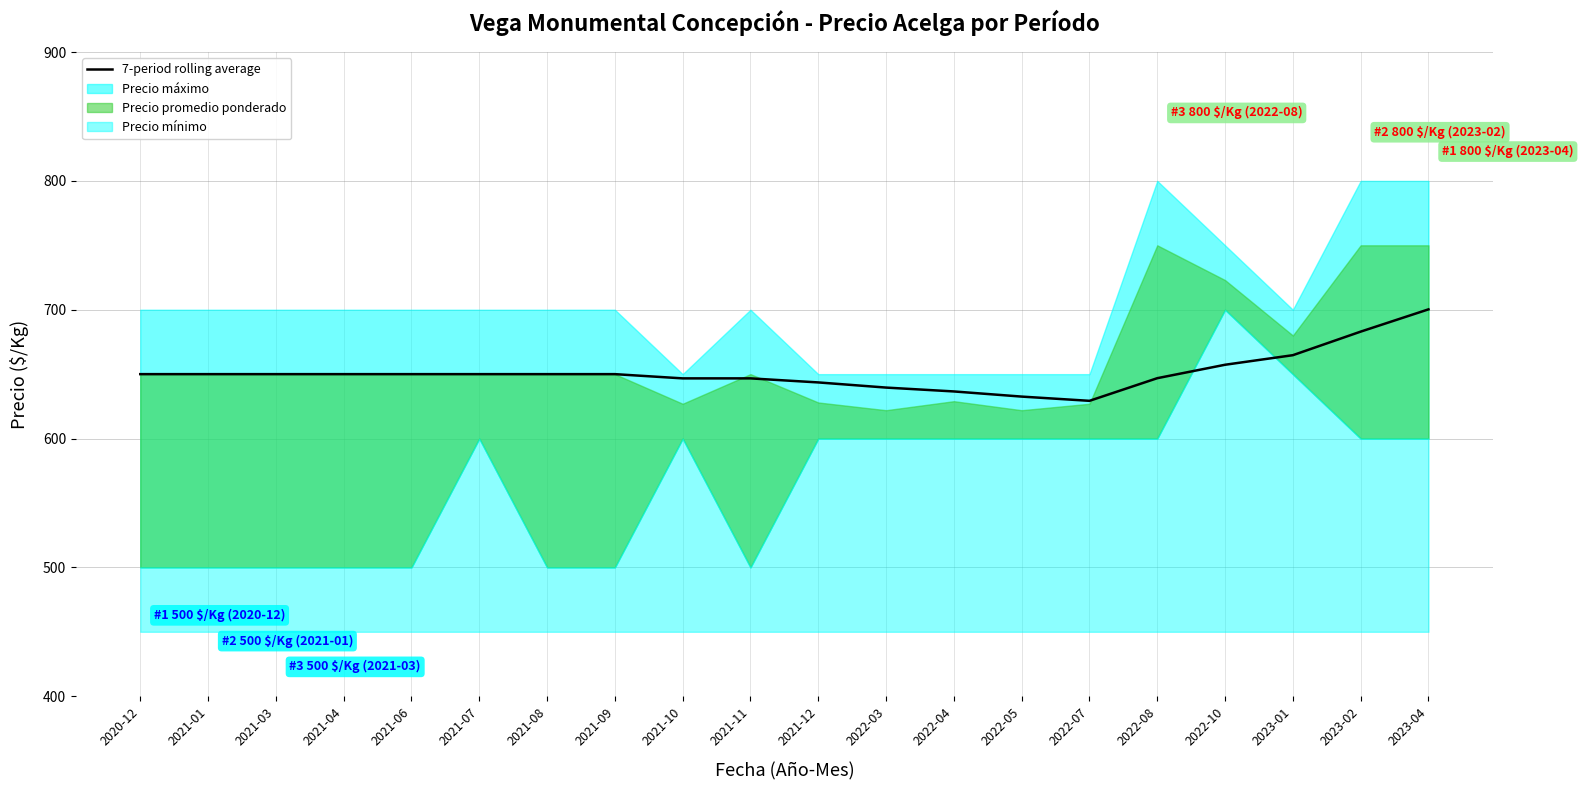

Rank the categories by value from lowest to highest.

2022-07, 2022-05, 2022-04, 2022-03, 2021-12, 2021-10, 2021-11, 2022-08, 2020-12, 2021-01, 2021-03, 2021-04, 2021-06, 2021-07, 2021-08, 2021-09, 2022-10, 2023-01, 2023-02, 2023-04